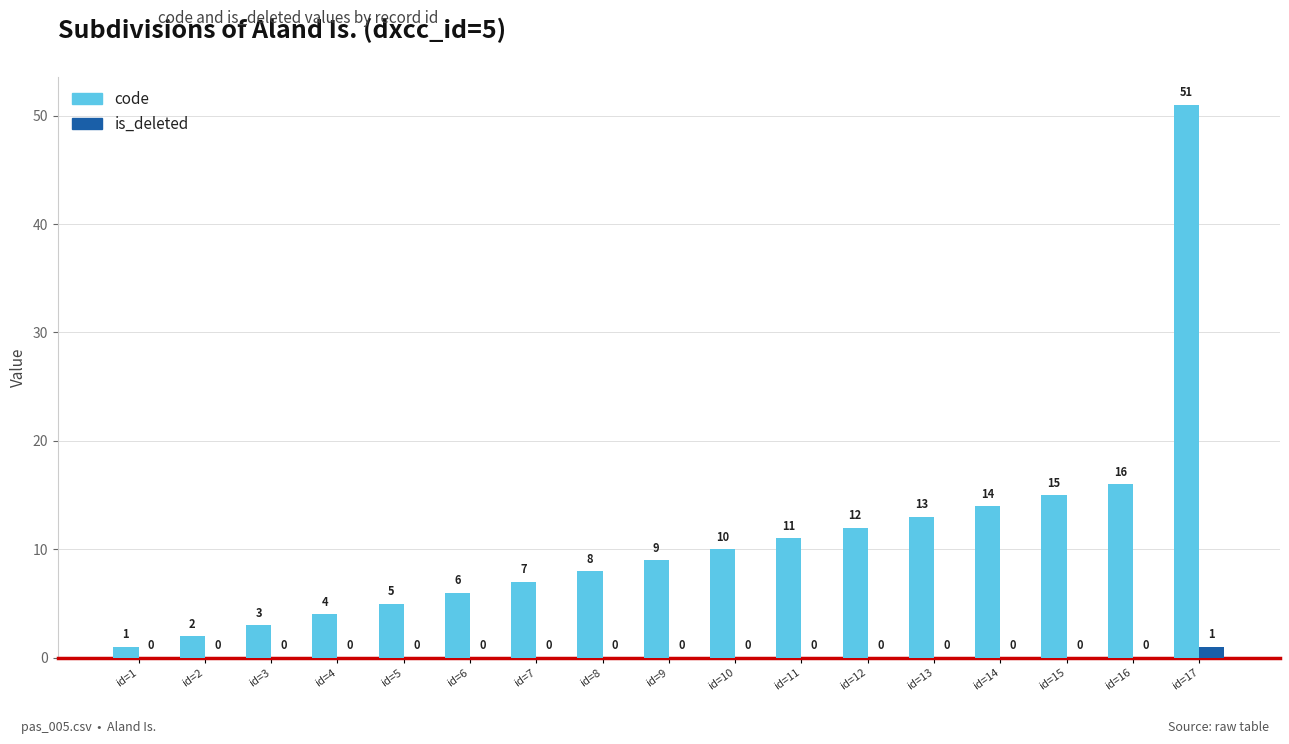

Between id=7 and id=8, which series saw the biggest shift?

code